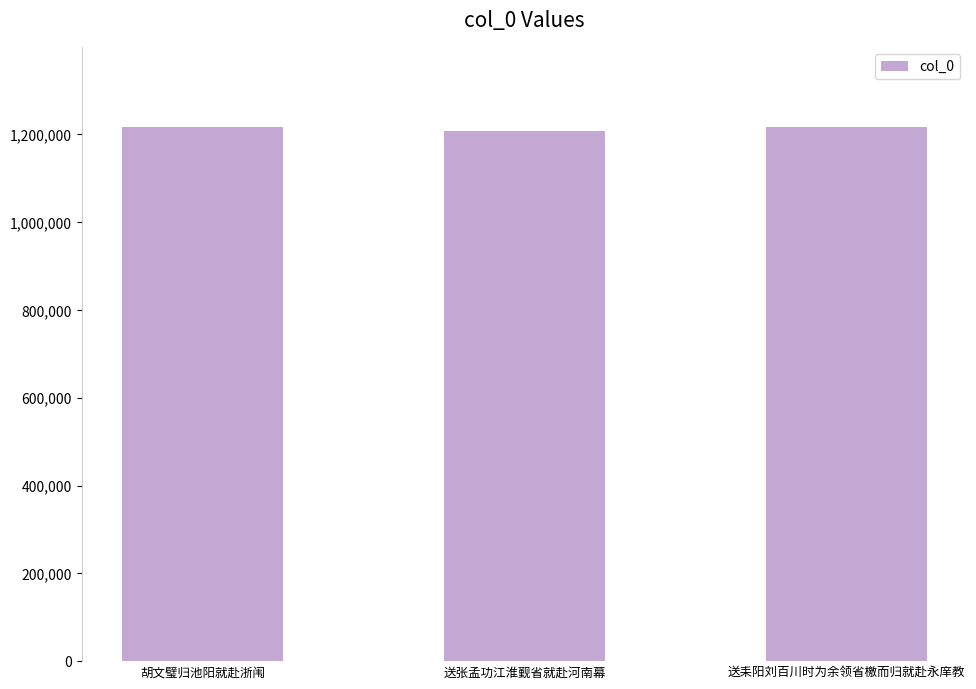

What is the sum of the values at 送张孟功江淮觐省就赴河南幕 and 胡文璧归池阳就赴浙闱?

2424251